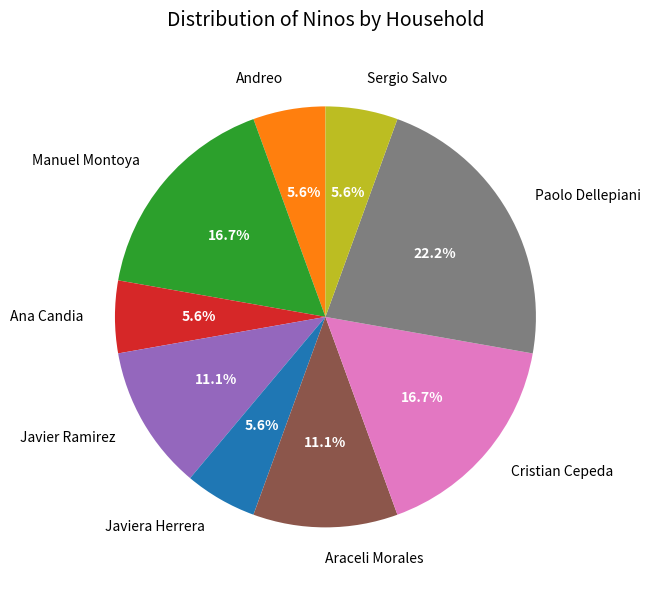

Does Javiera Herrera represent more than half of the total?

No